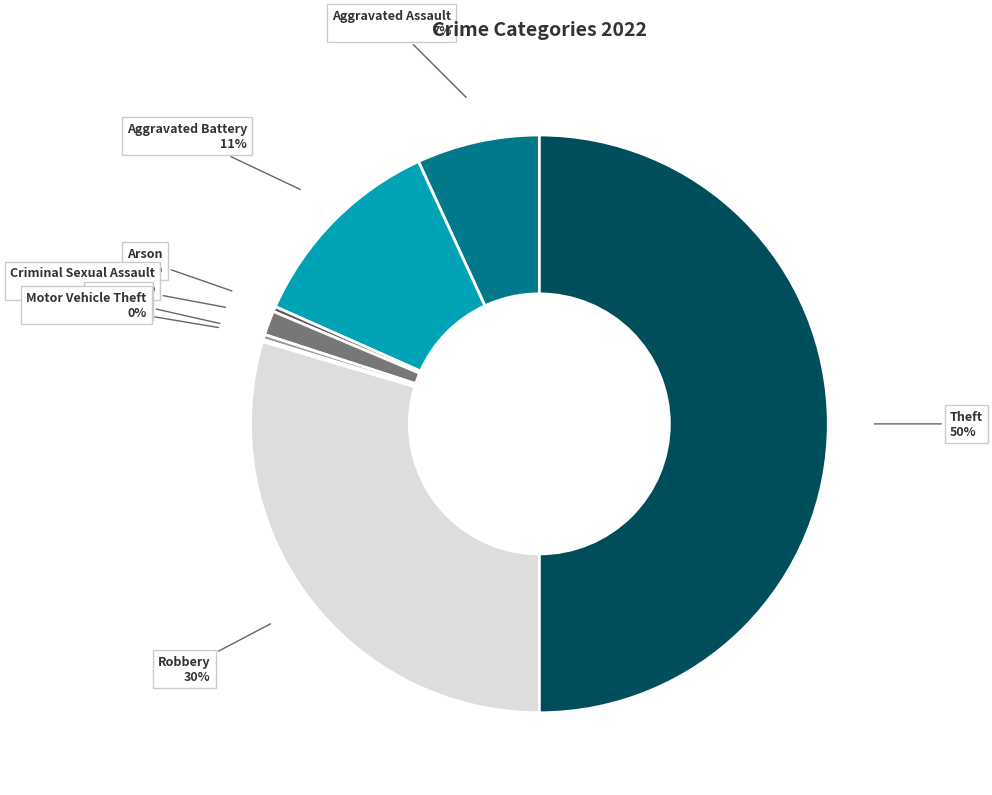

True or false: Homicide accounts for 6% of the total.

False